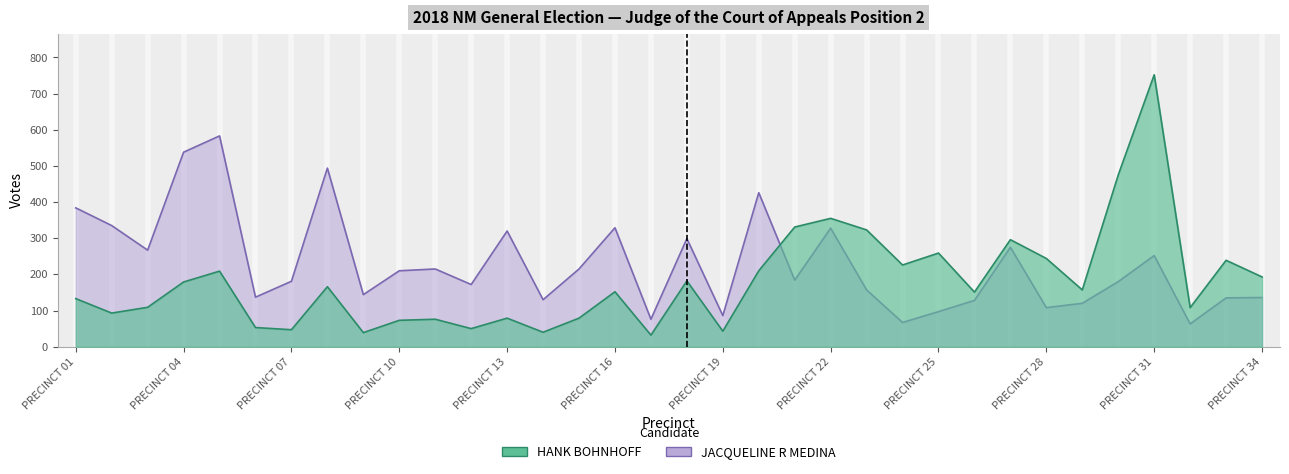

At which label does HANK BOHNHOFF reach its peak?

PRECINCT 31